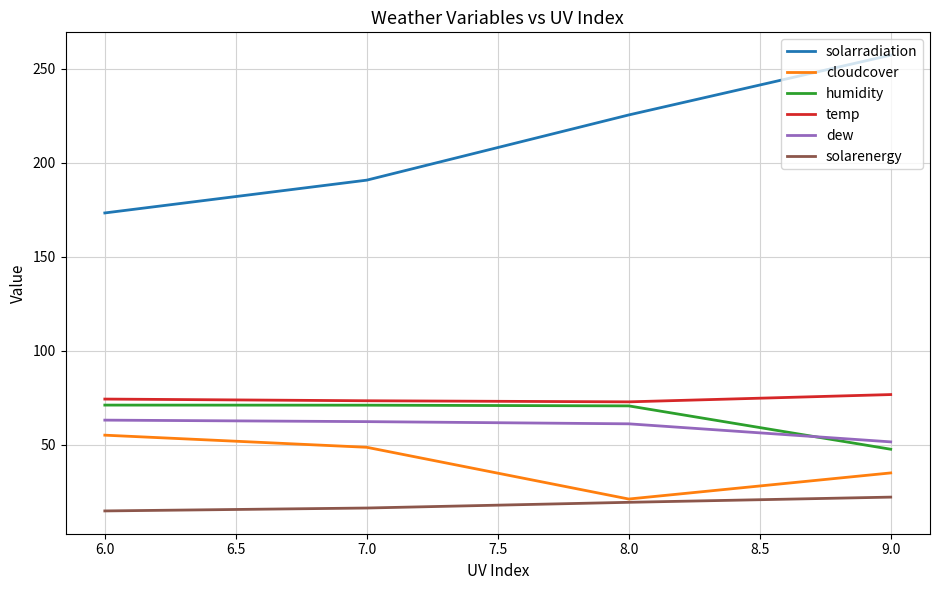

At how many categories does at least one series exceed 109?

4